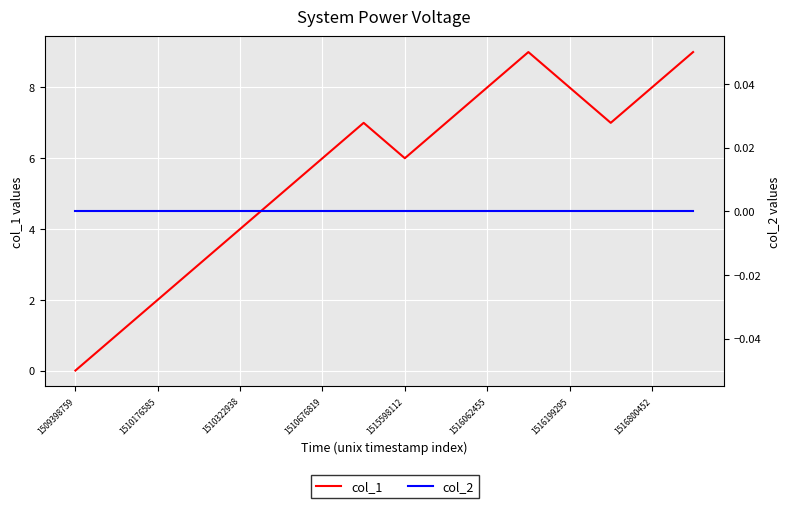

Is this an area chart (filled region under the line)?

No